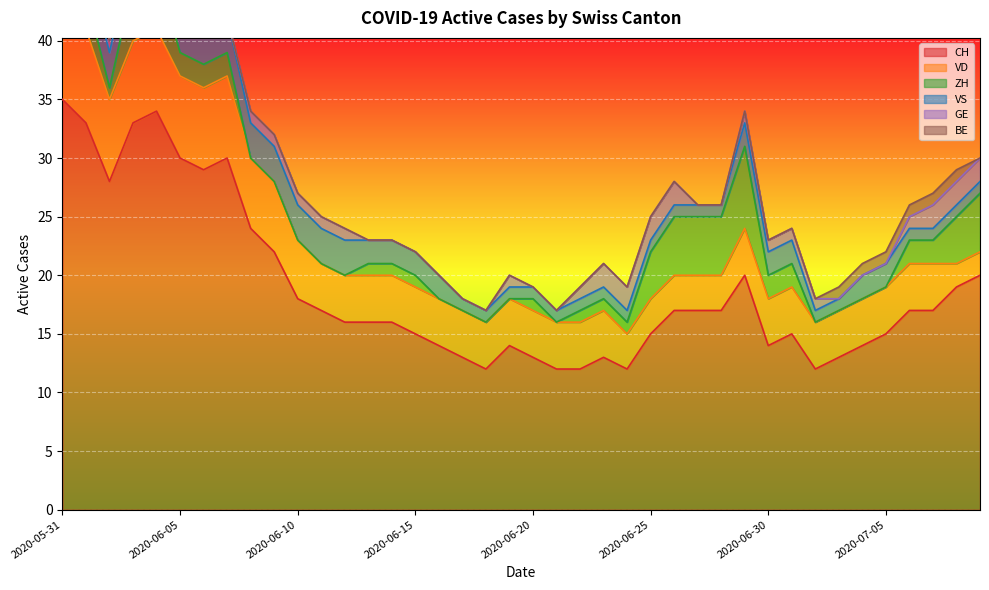

What is the highest value of the CH series?

35